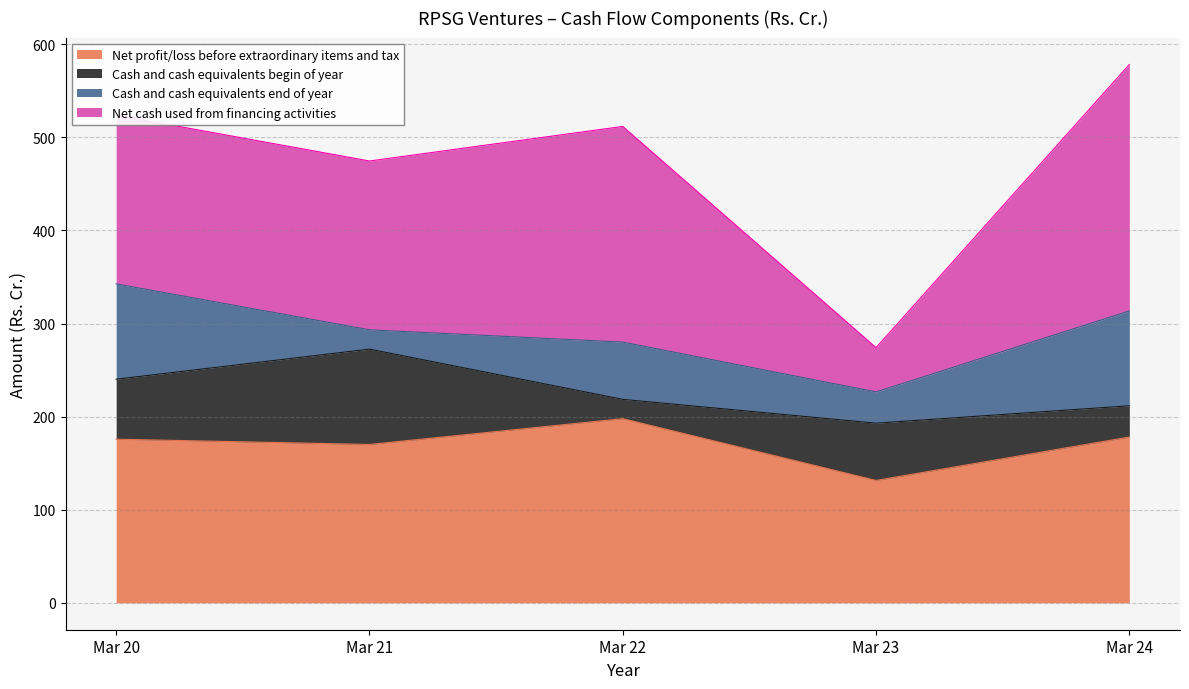

What is the sum of all Cash and cash equivalents end of year values?

320.1